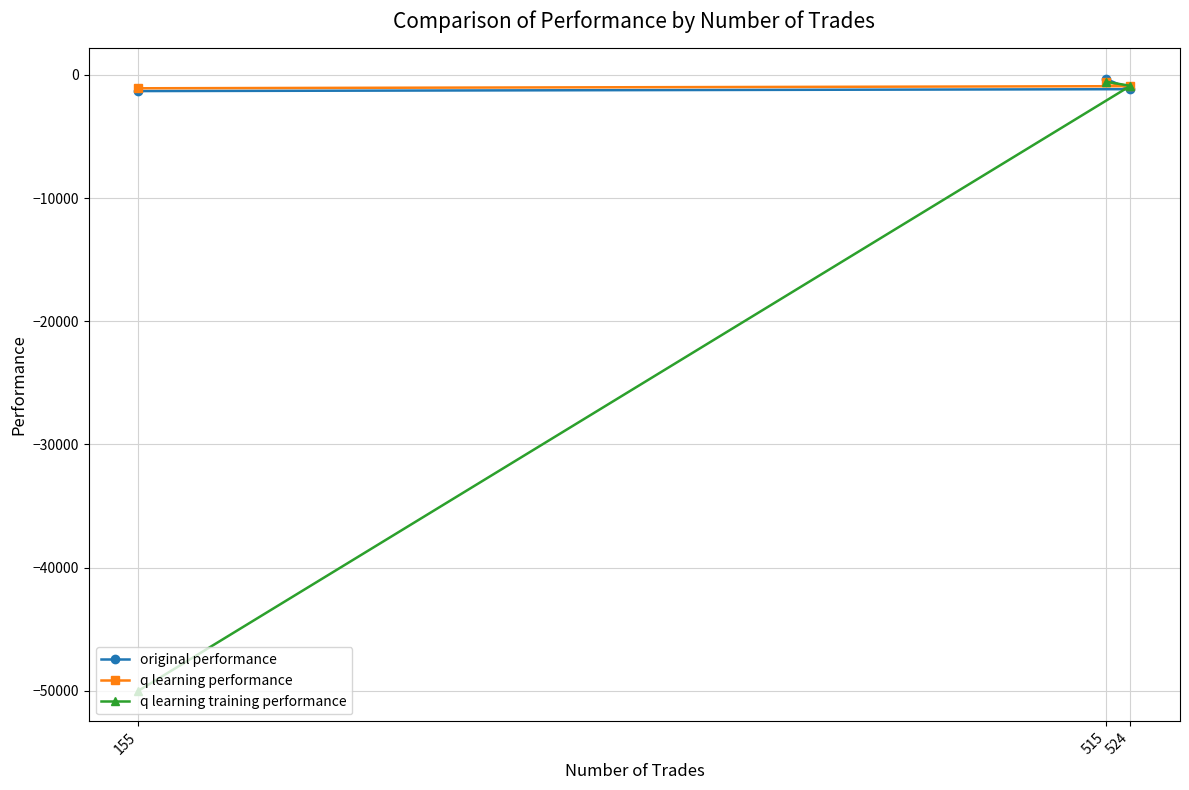

The value of q learning training performance at 155 is -19350.9. True or false?

False